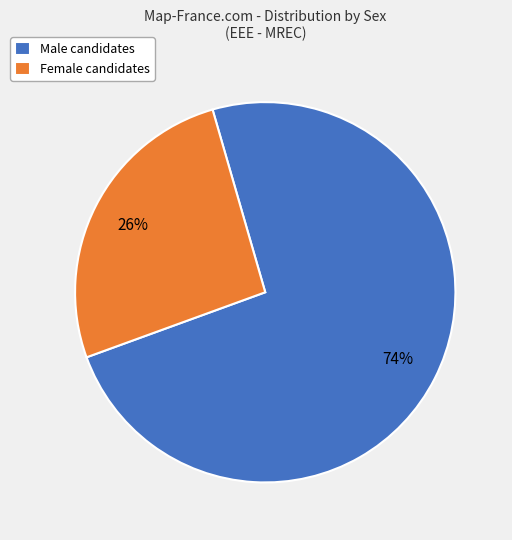

Is it true that Female candidates is 32% of the pie?

False